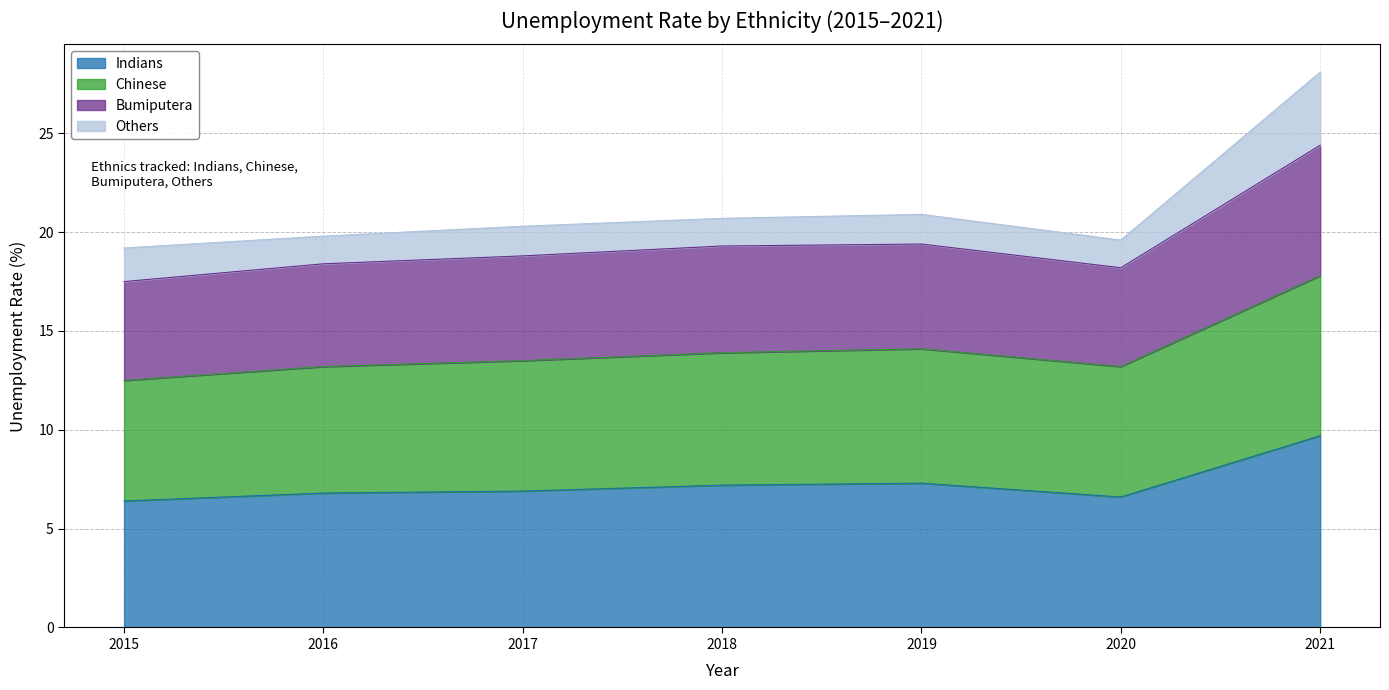

How many lines are shown in the chart?

4